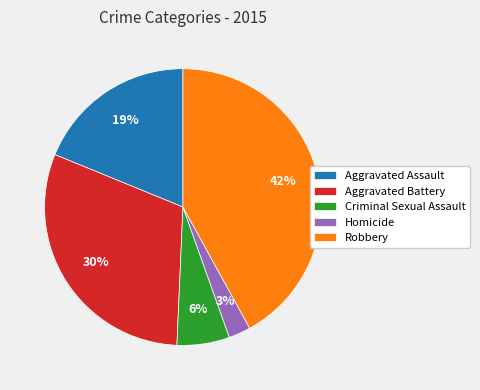

How many segments does this pie chart have?

5